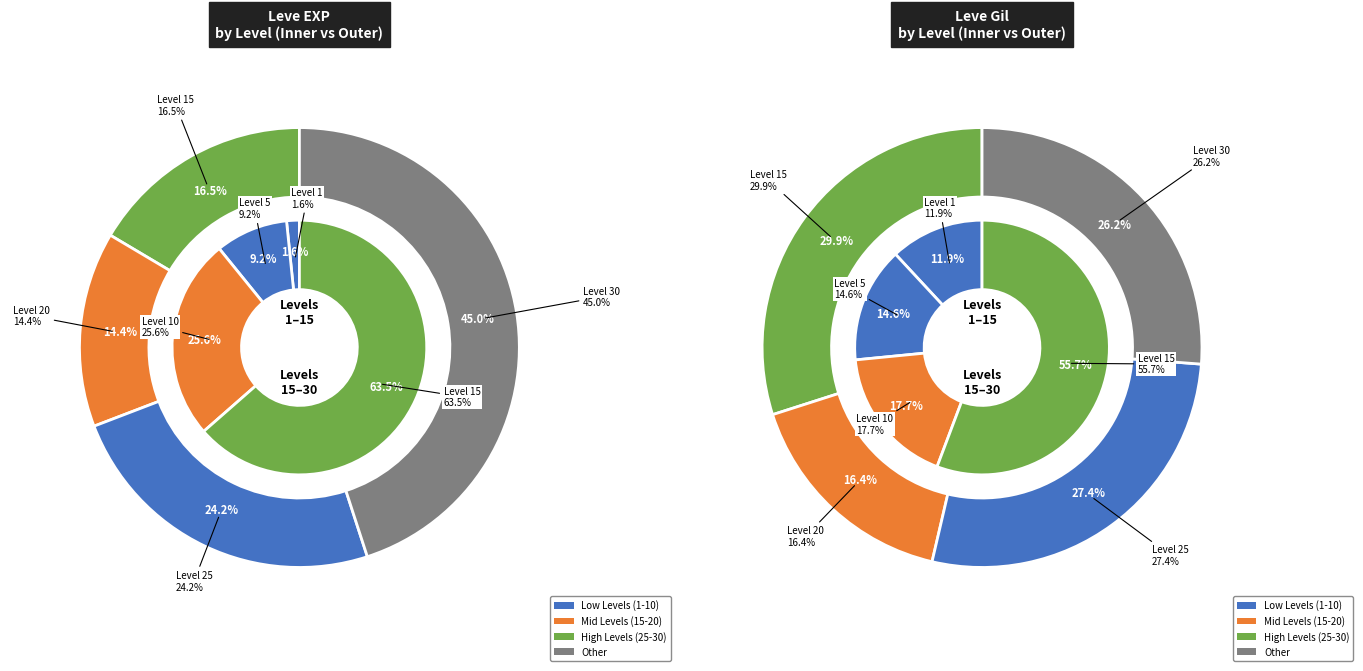

Does Level 5 account for over 50% of the chart?

No